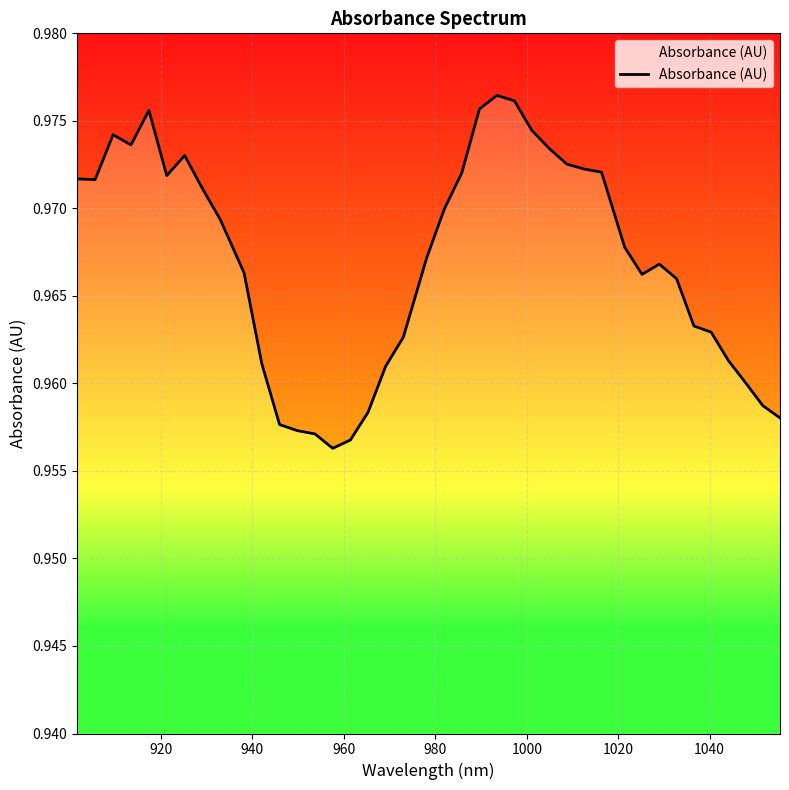

Reading left to right, extract all data points from this chart.

1.0	1.0	1.0	1.0	1.0	1.0	1.0	1.0	1.0	1.0	1.0	1.0	1.0	1.0	1.0	1.0	1.0	1.0	1.0	1.0	1.0	1.0	1.0	1.0	1.0	1.0	1.0	1.0	1.0	1.0	1.0	1.0	1.0	1.0	1.0	1.0	1.0	1.0	1.0	1.0